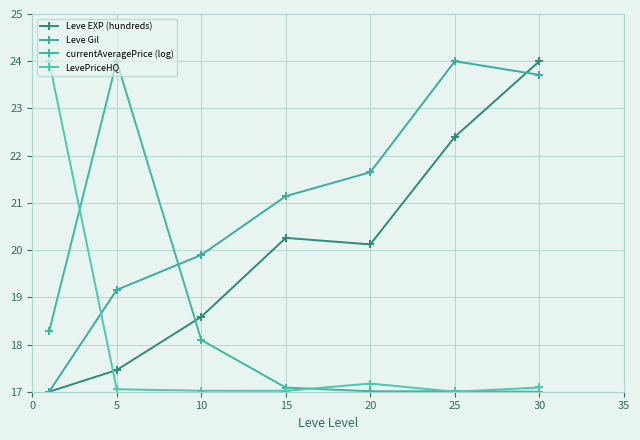

How many values in the Leve Gil series are below 21?

3